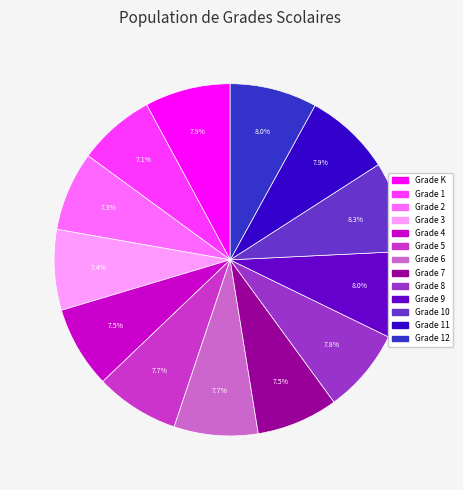

Is there a majority slice in this chart?

No